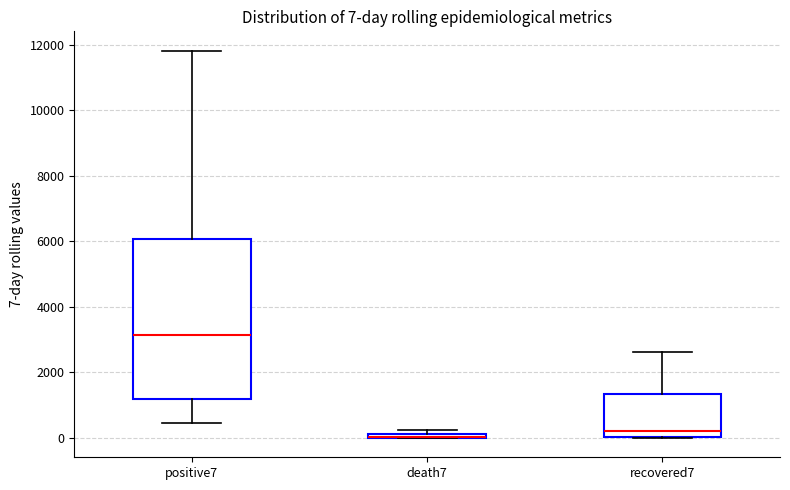

Which box is the tallest, from its lower edge to its upper edge?

positive7